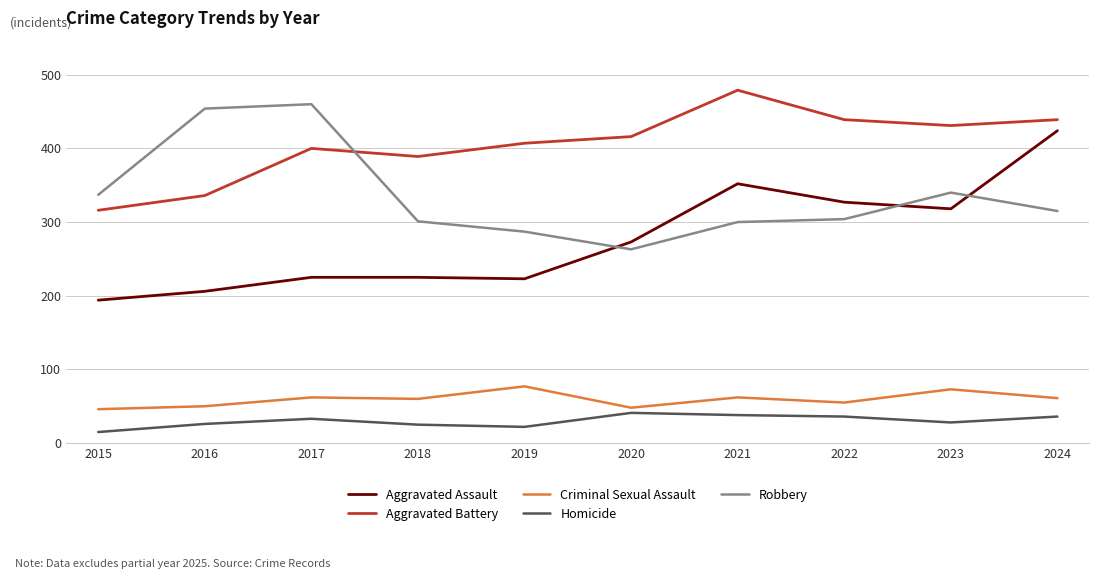

What is the sum of all Robbery values?

3361